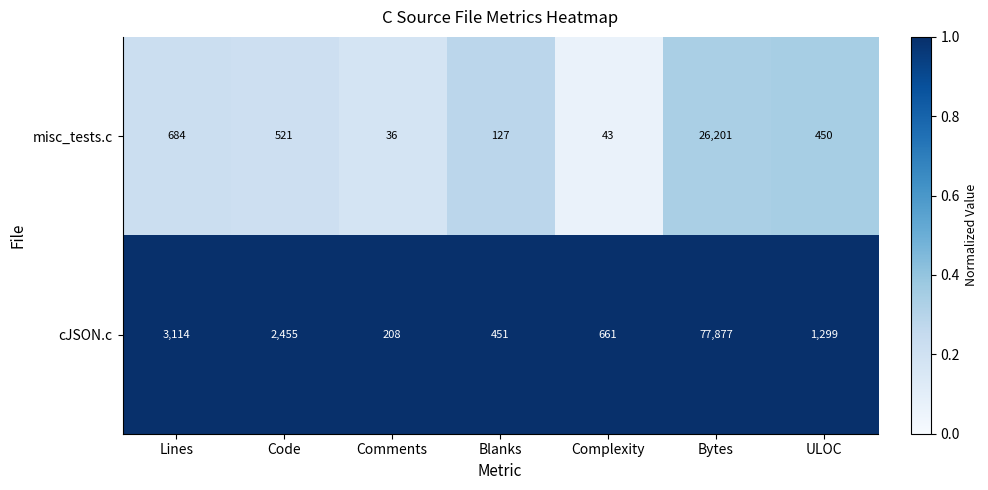

What is the difference between the misc_tests.c values at Blanks and Lines?

557